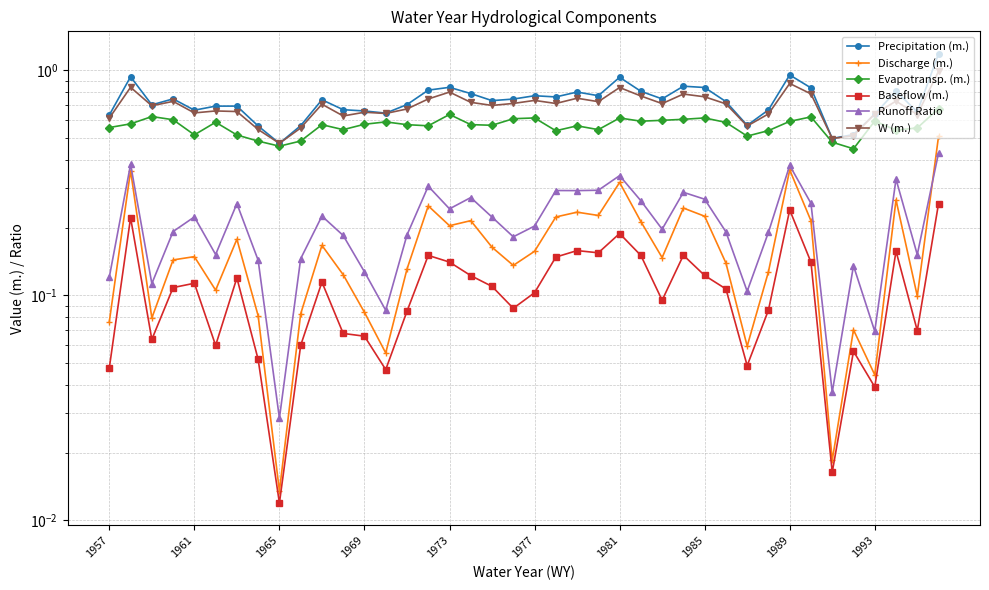

How many interior local valleys does the W (m.) series have?

12